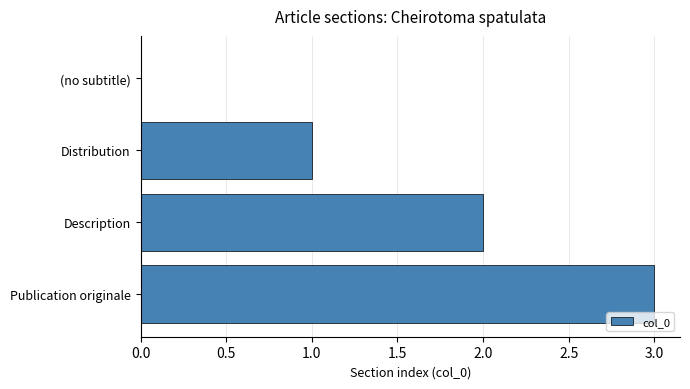

Between Distribution and Description, which is larger?

Description